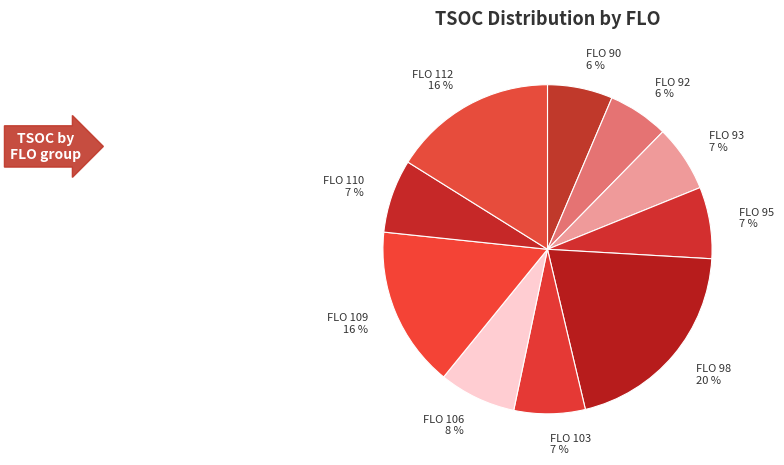

Which category has the biggest portion of the pie?

FLO 98